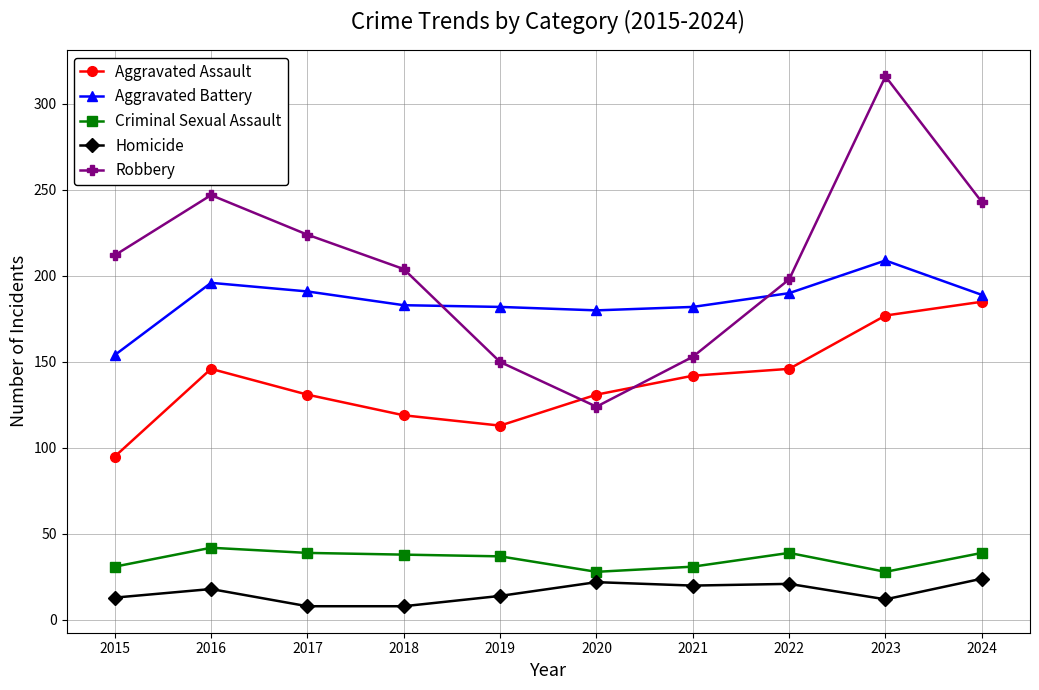

Does the chart display data point markers on the line(s)?

Yes